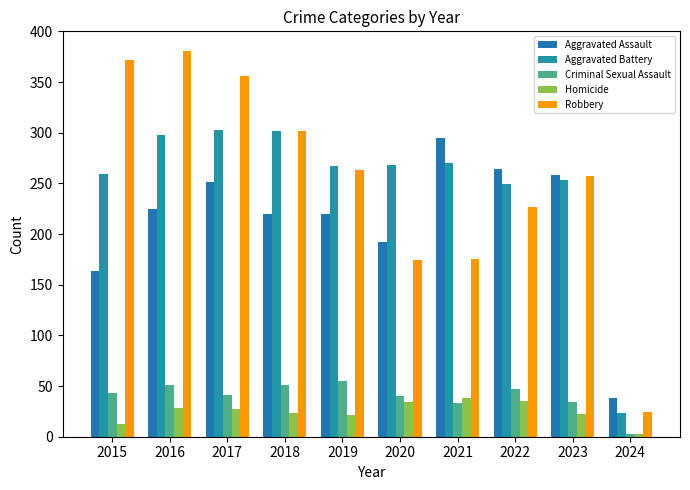

What is the smallest value displayed?

3